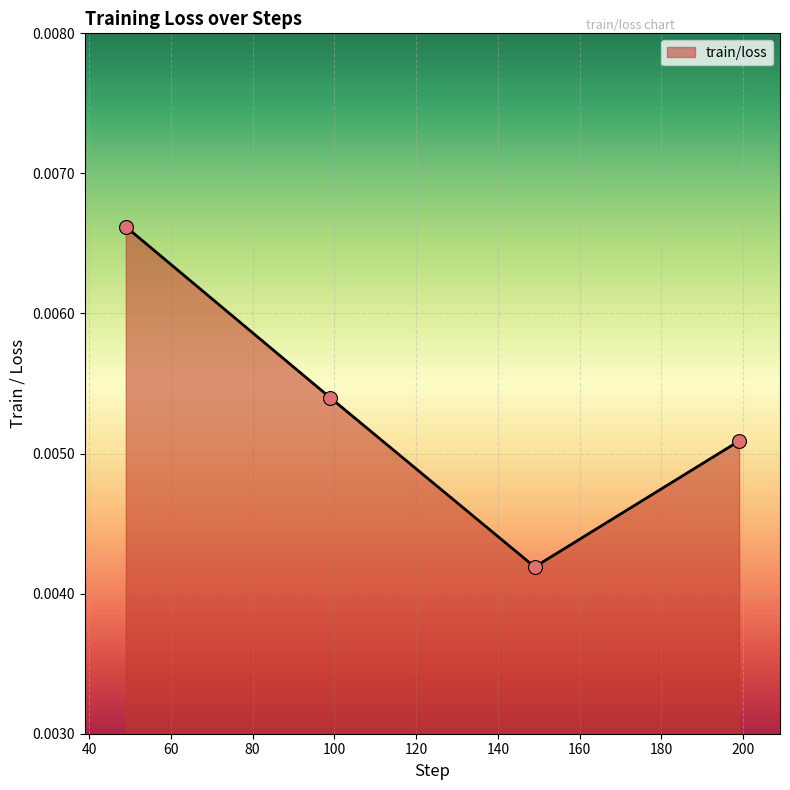

How many values are between 0 and 1?

4